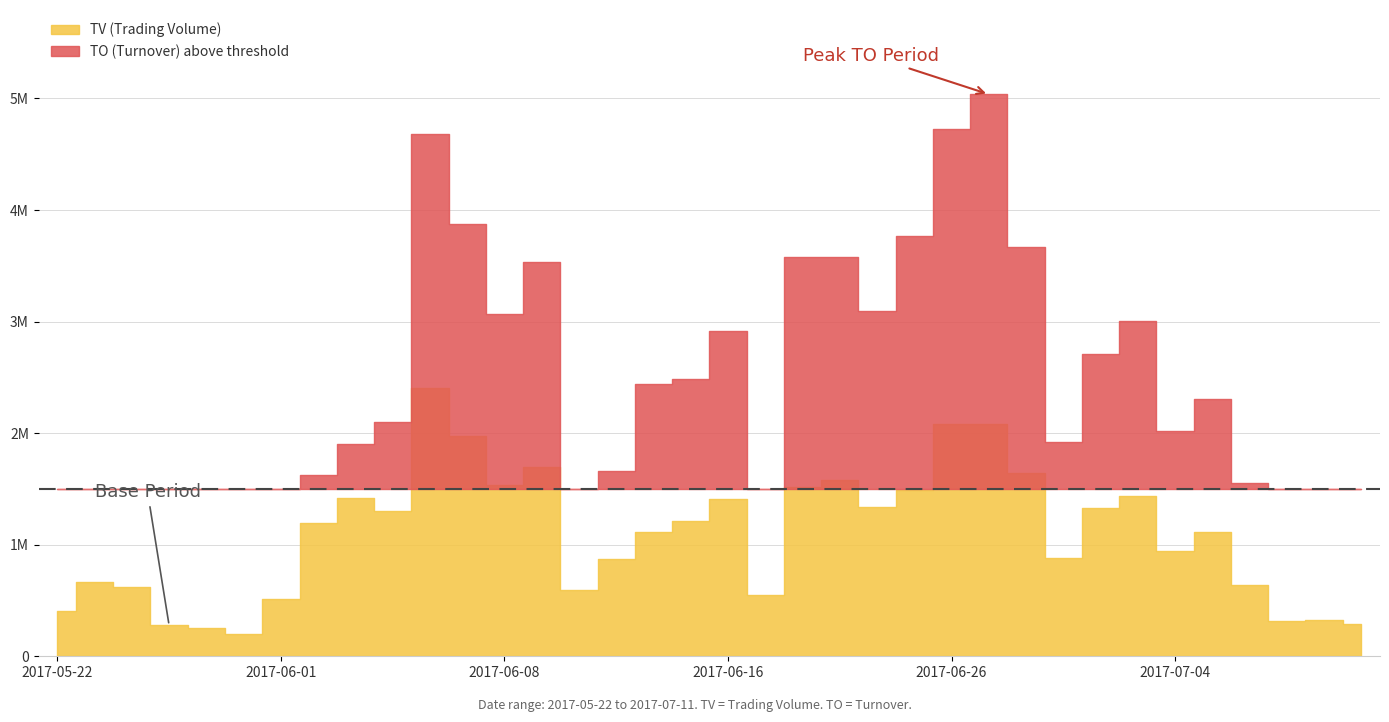

At which label does TV first exceed 1196000?

2017-06-03